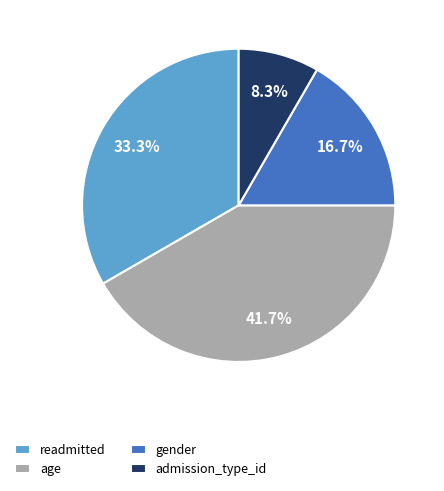

Rank the categories by value from highest to lowest.

age, readmitted, gender, admission_type_id